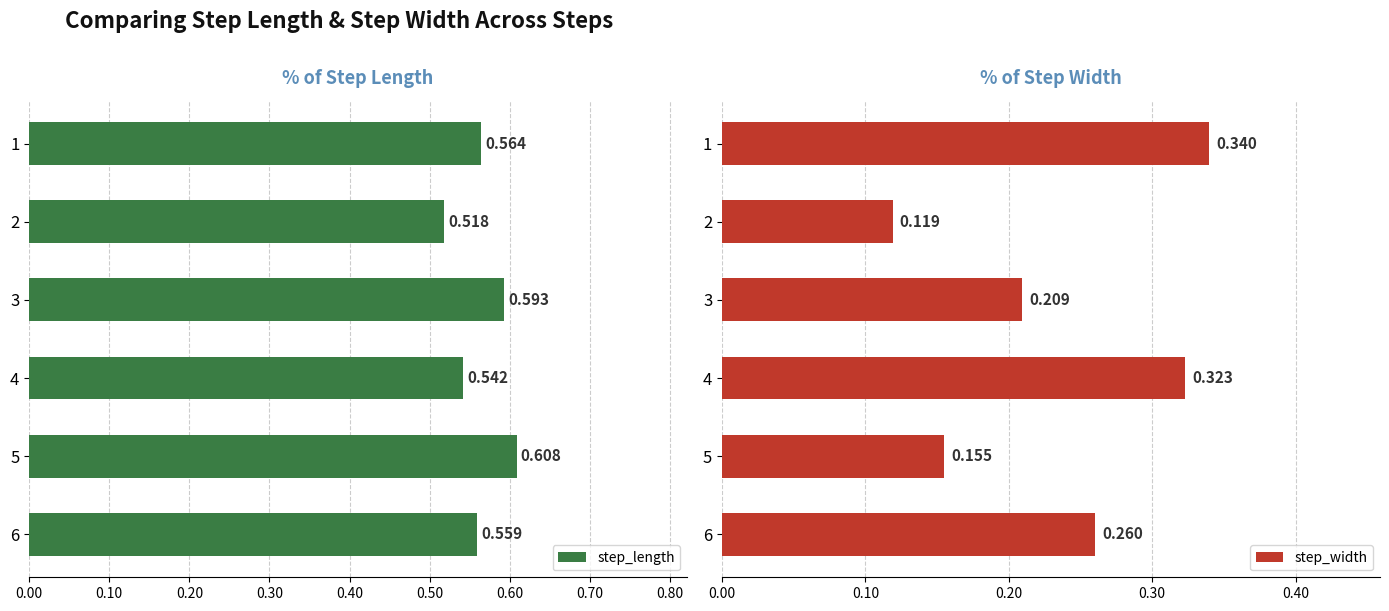

How many bars are there in each group?

2